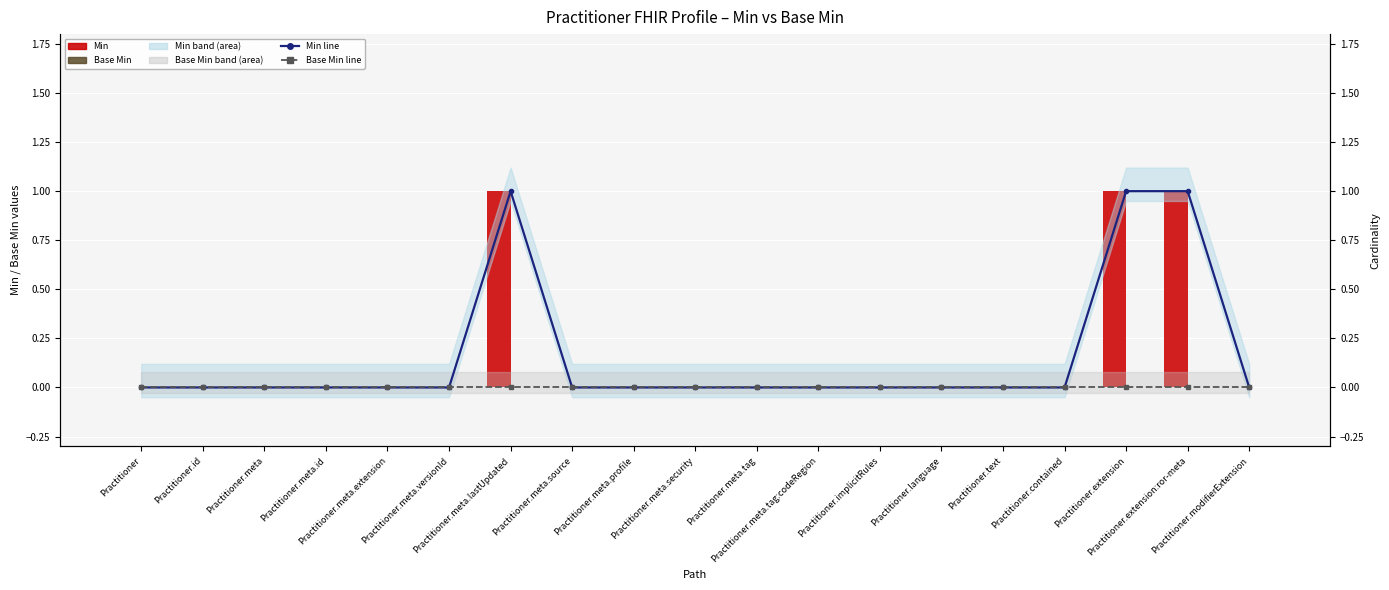

Count the number of categories in the chart.

19